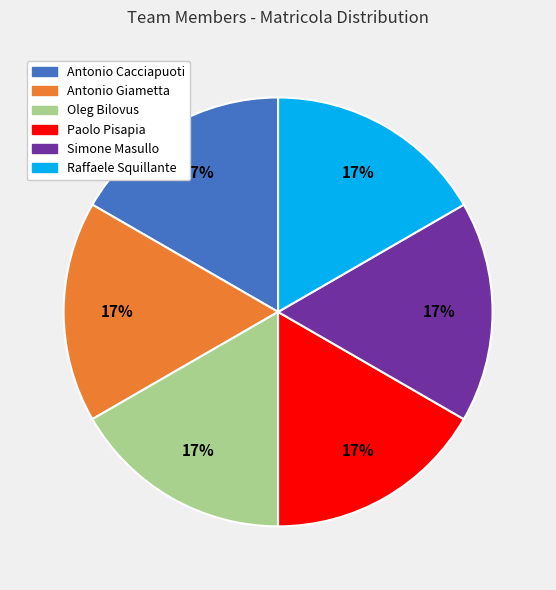

To the nearest percent, what percentage of the pie is Antonio Cacciapuoti?

17%